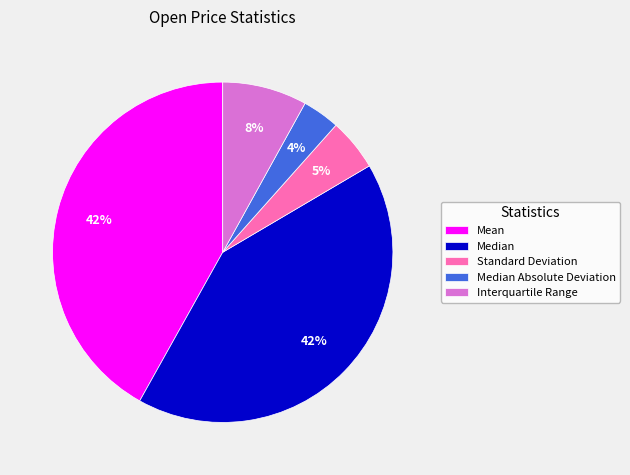

Count the number of slices in the pie.

5